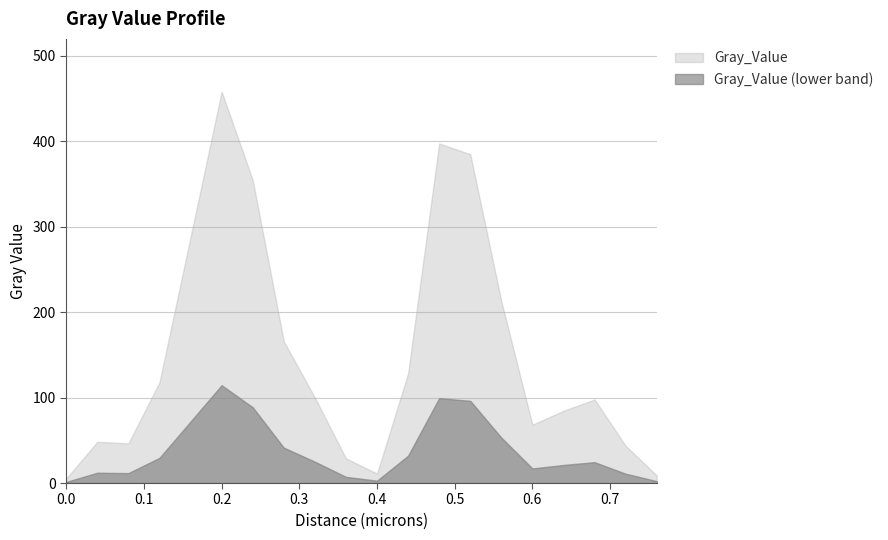

Where does the data first go above 100?

0.12